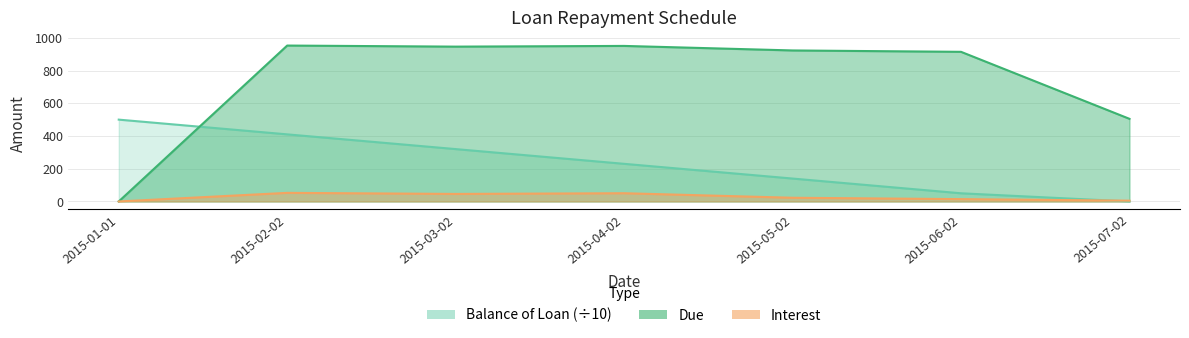

What is the maximum value for Balance of Loan?

500.0